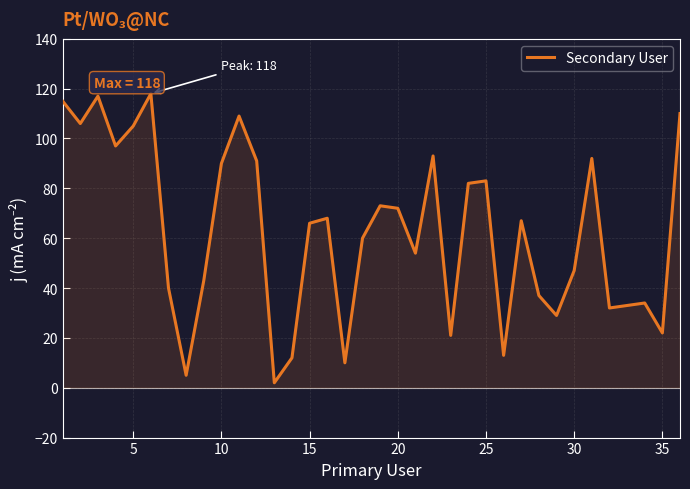

Is it true that Secondary User equals 83 at 25?

True